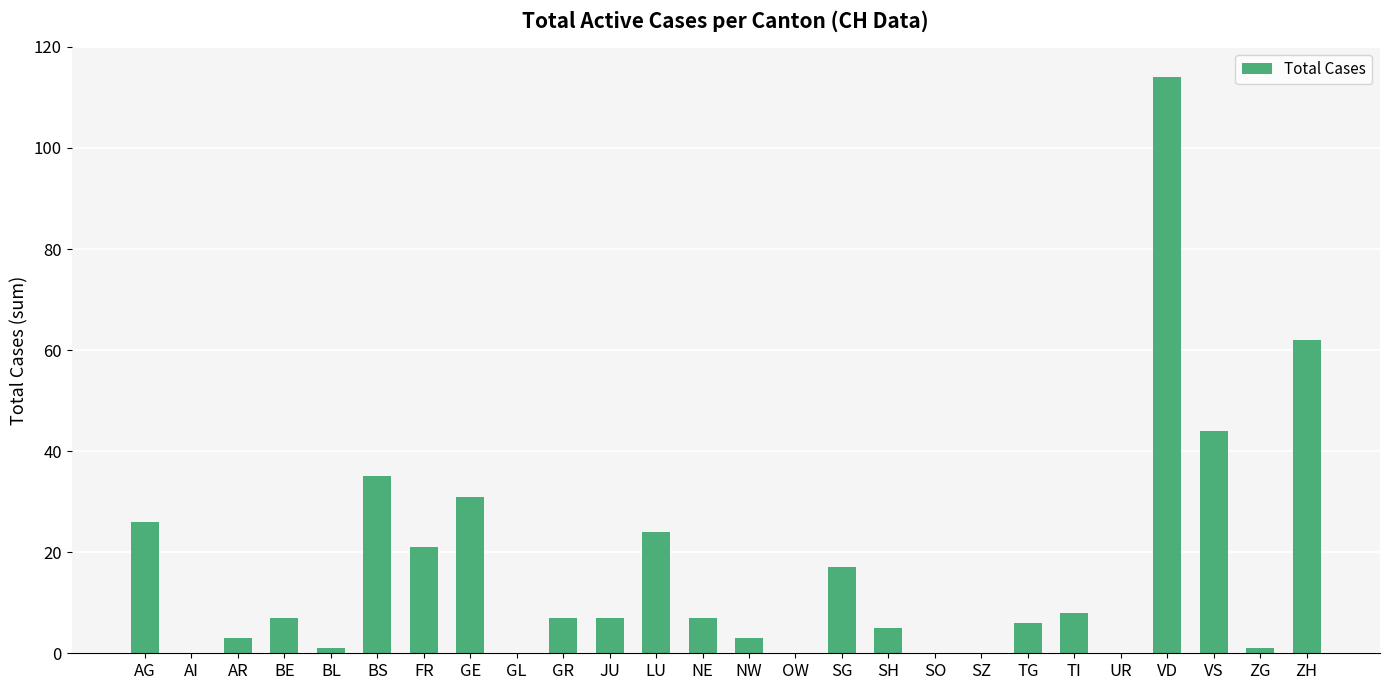

Reading left to right, transcribe all the data shown in this chart.

26	0	3	7	1	35	21	31	0	7	7	24	7	3	0	17	5	0	0	6	8	0	114	44	1	62